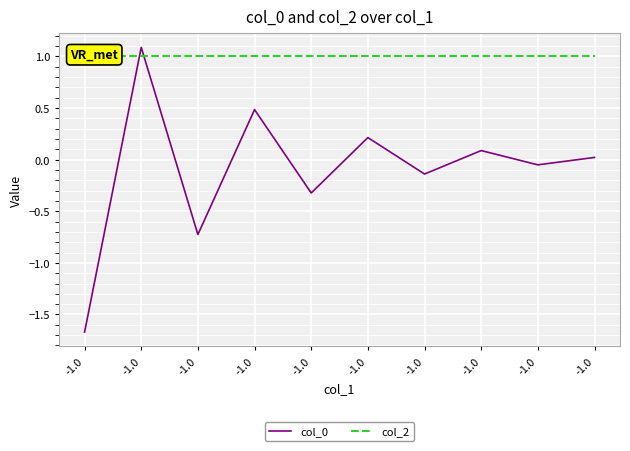

Between which two adjacent categories do col_0 and col_2 first intersect?

-1.0 and -1.0